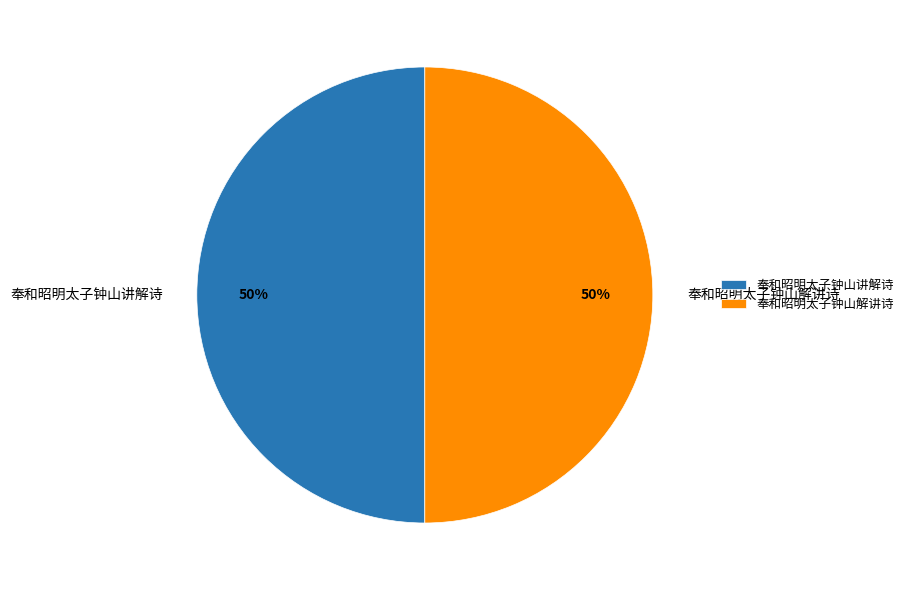

Count the number of slices in the pie.

2